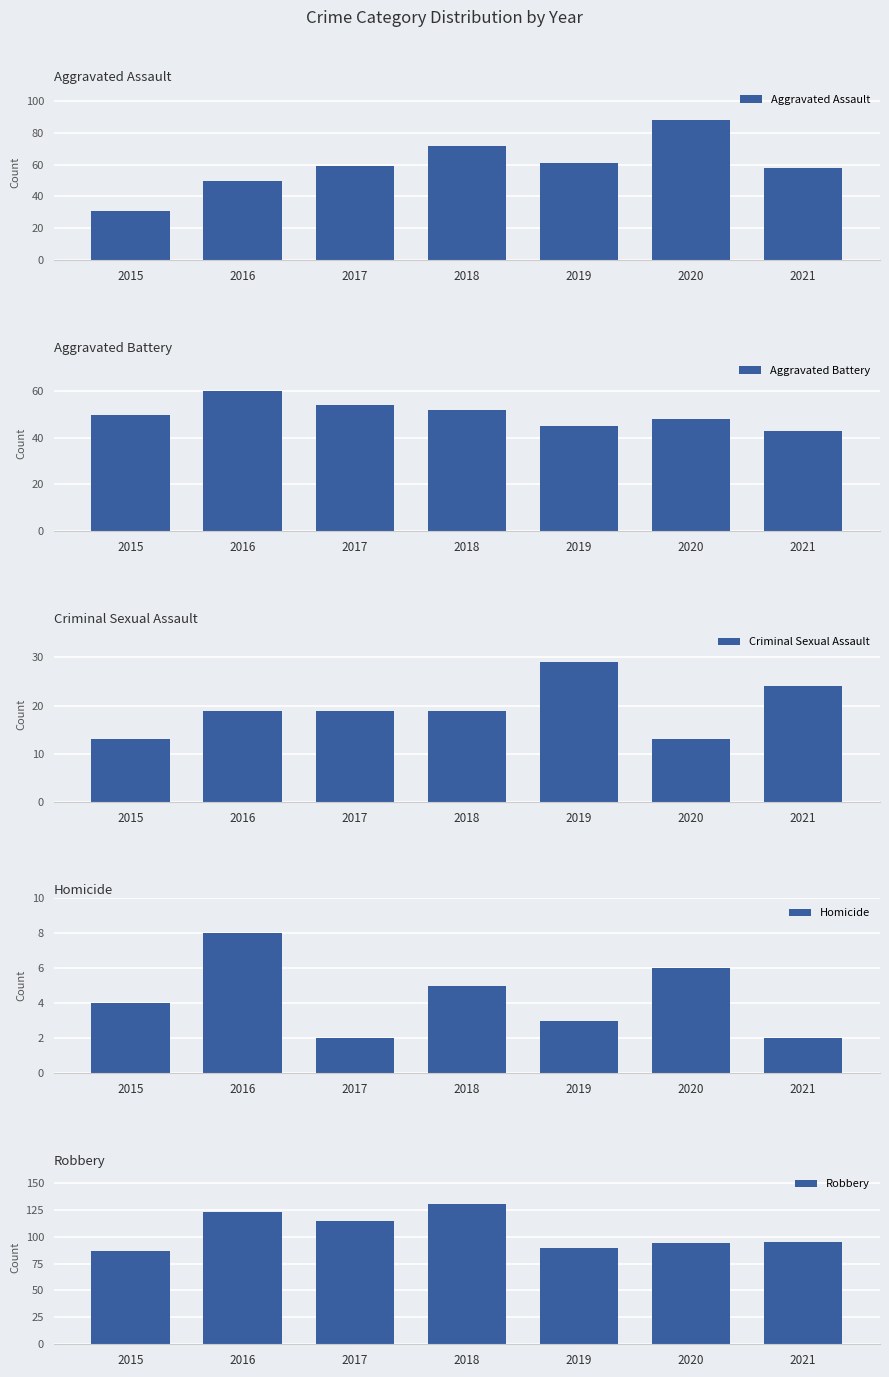

Are the bars grouped side by side (vs. stacked)?

Yes